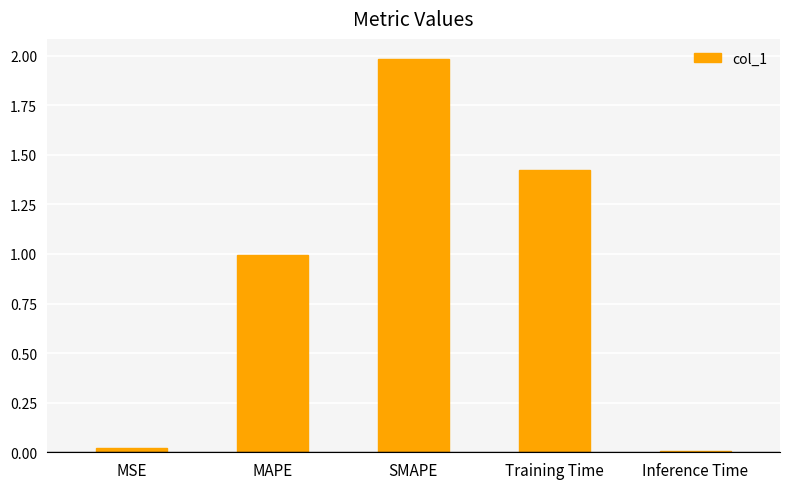

True or false: the data shows 0.0 at MSE.

True